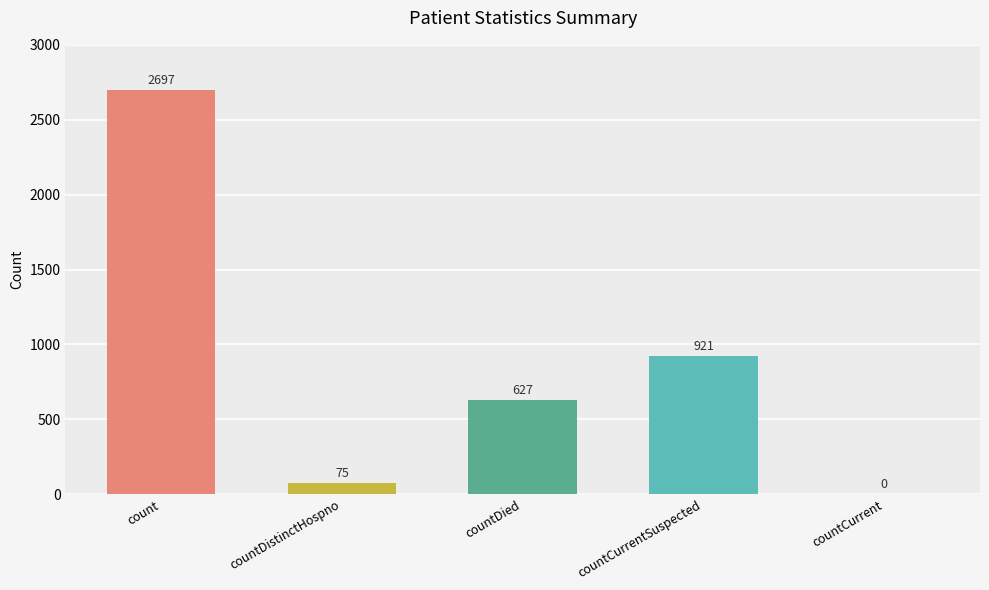

Are the bars grouped side by side (vs. stacked)?

No